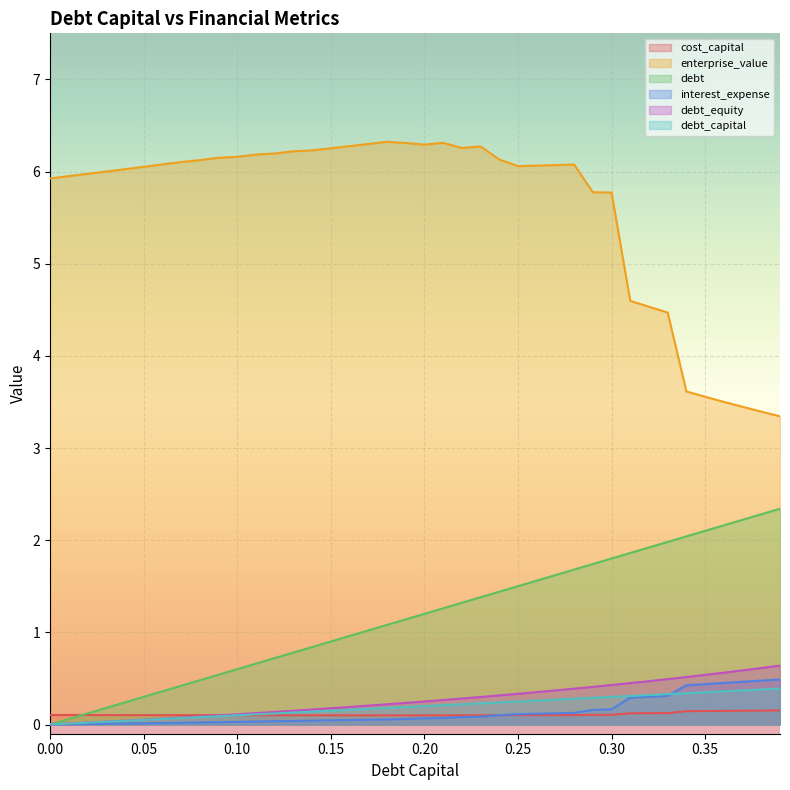

Rank the series by their maximum value, from highest to lowest.

enterprise_value, debt, debt_equity, interest_expense, debt_capital, cost_capital